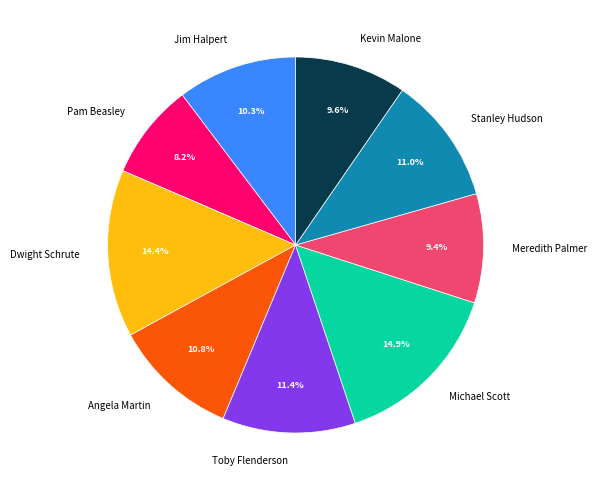

To the nearest percent, what is the combined percentage of Kevin Malone and Pam Beasley?

18%